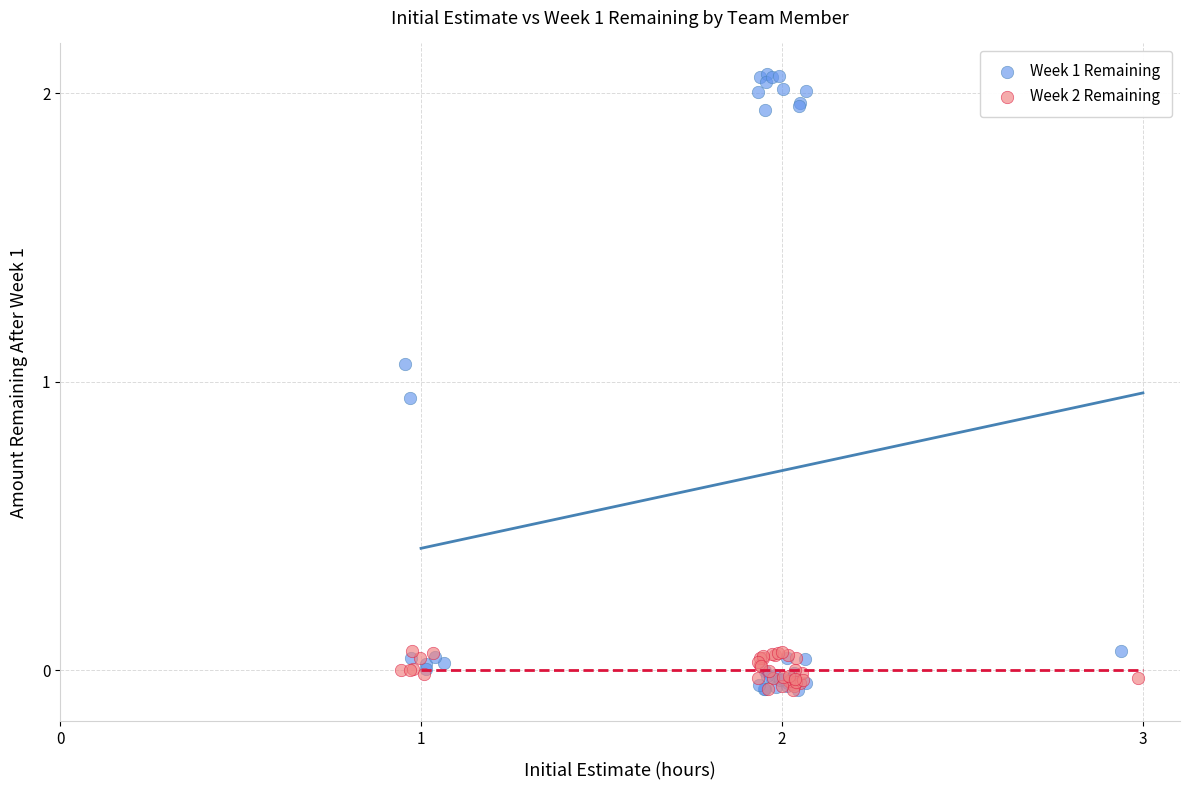

Which series reaches the maximum Y coordinate?

Week 1 Remaining